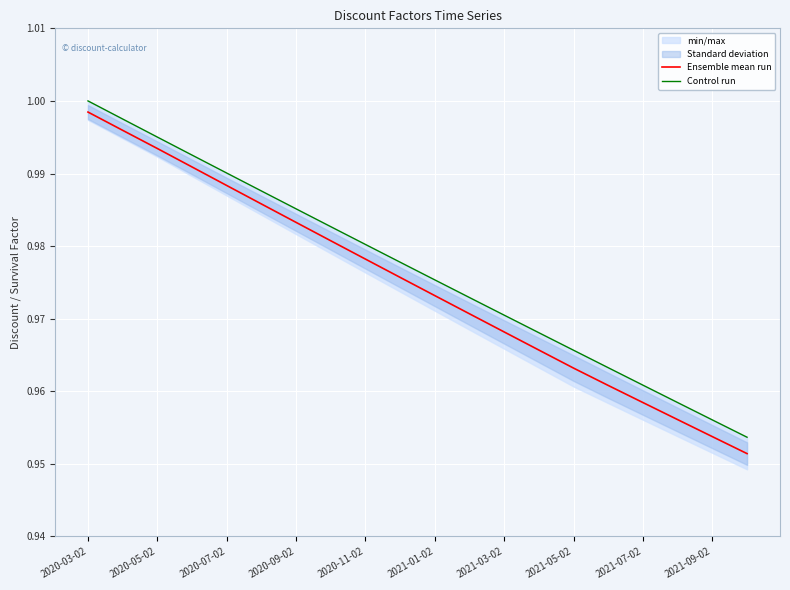

Rank the series at 2021-03-02 from lowest to highest value.

Ensemble mean run, Control run